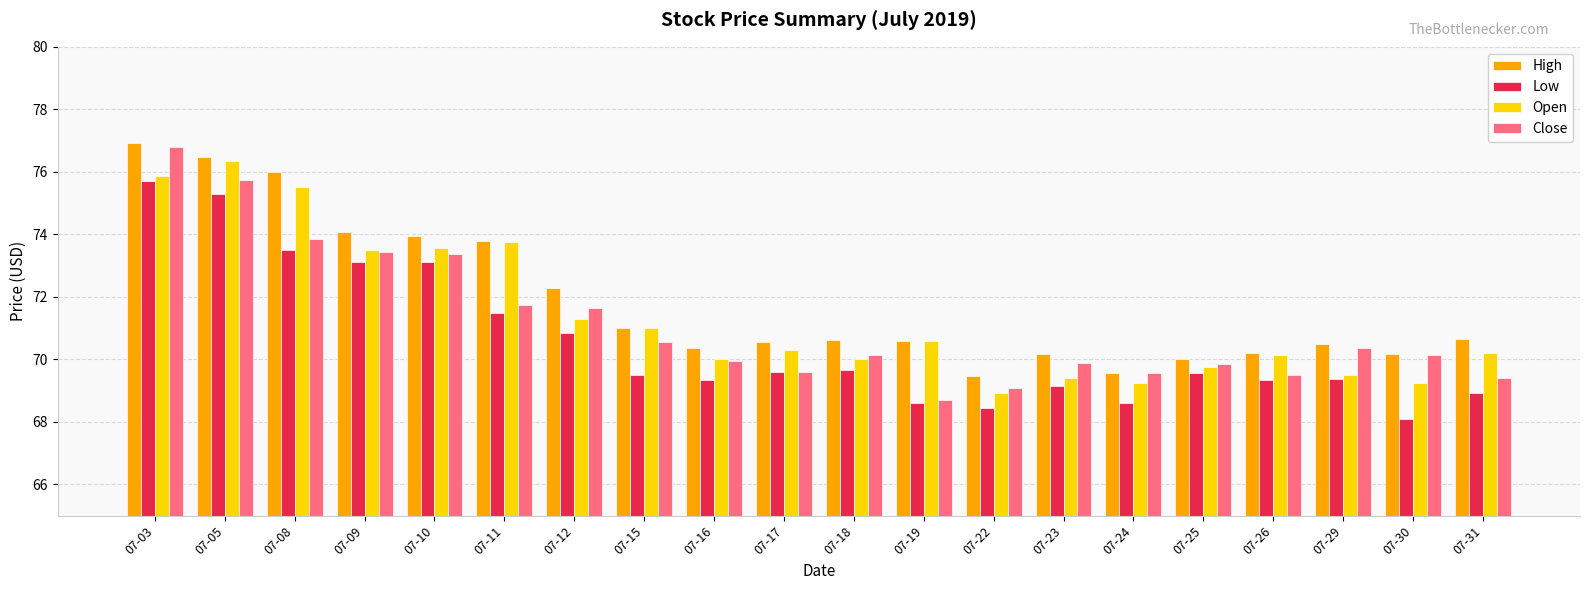

What is the value of the High bar at the 15th from the left?

69.6